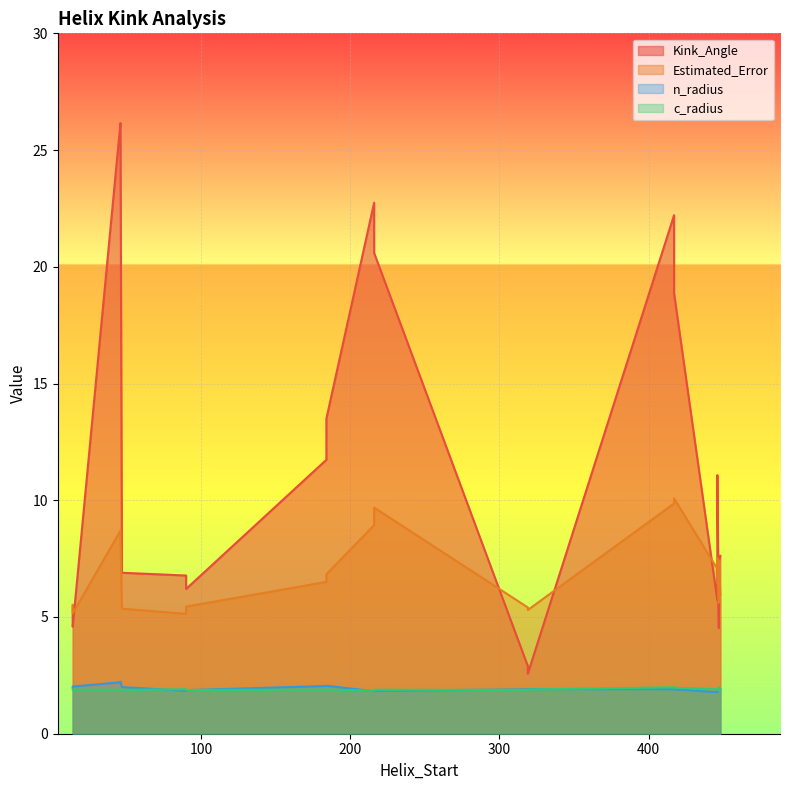

What is the spread (max minus min) of values at 47?

5.0